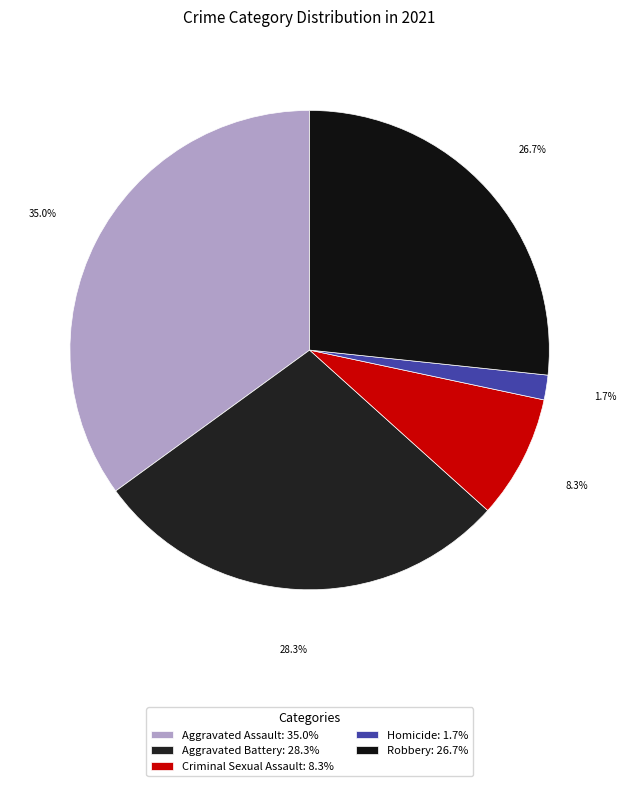

The Aggravated Assault slice represents 35% of the pie. True or false?

True